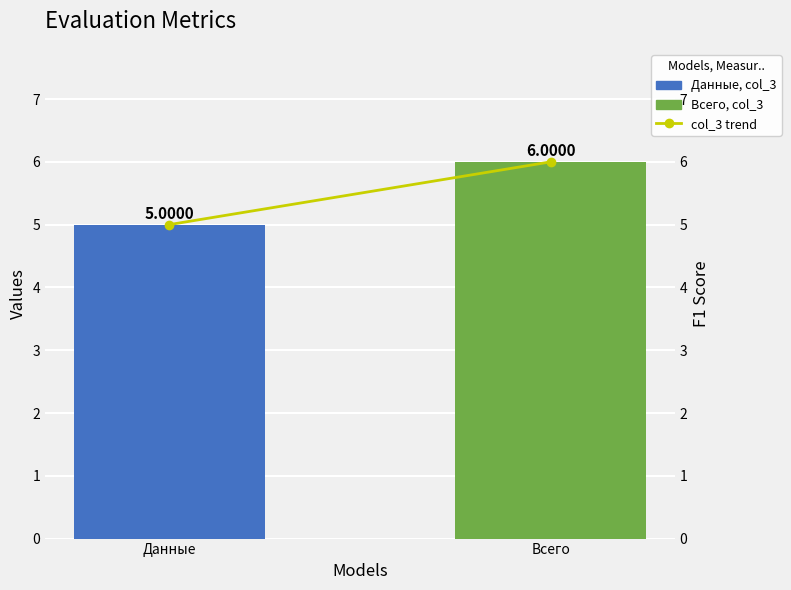

What are all the series names shown in the legend?

col_3, col_3 trend